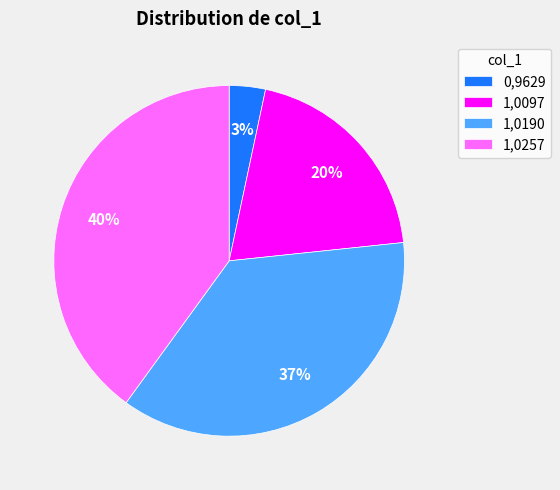

Do 1,0097 and 0,9629 together represent more than half of the pie?

No